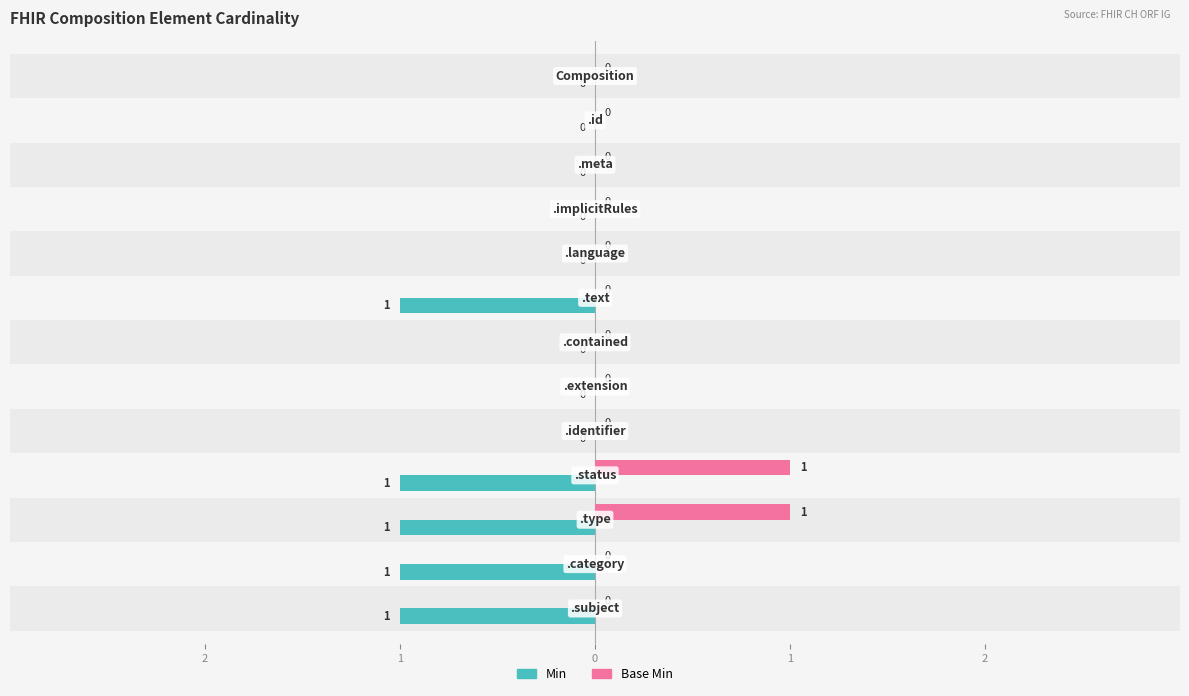

List the series in order of their peak value, highest first.

Base Min, Min